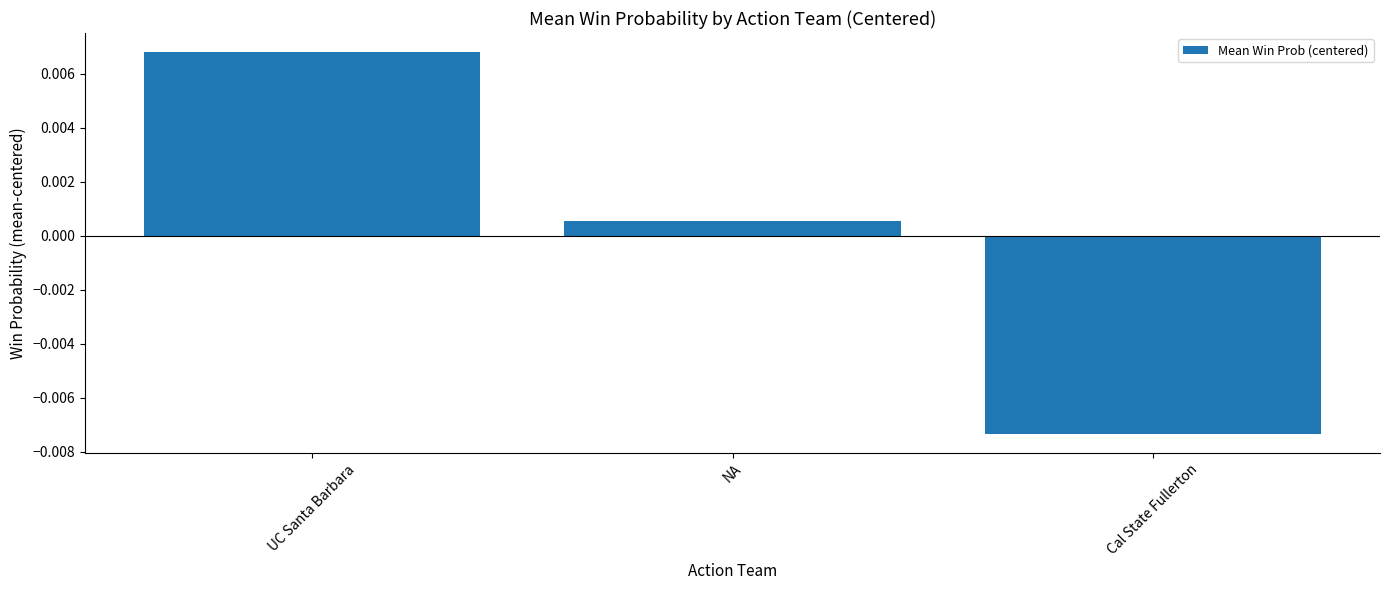

Where does the data first go above 0?

UC Santa Barbara